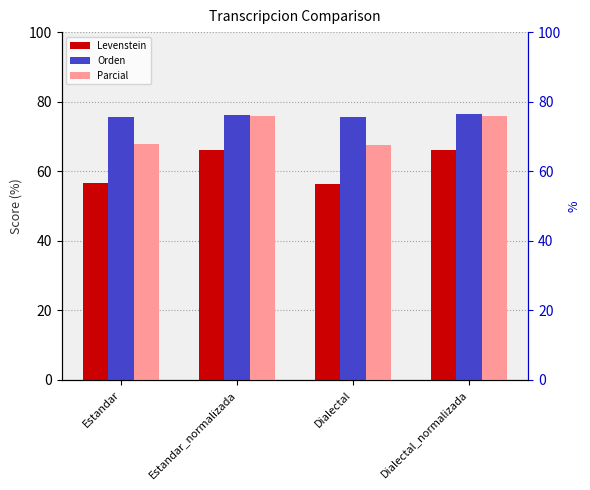

Which series changed the most between Estandar_normalizada and Dialectal_normalizada?

Orden